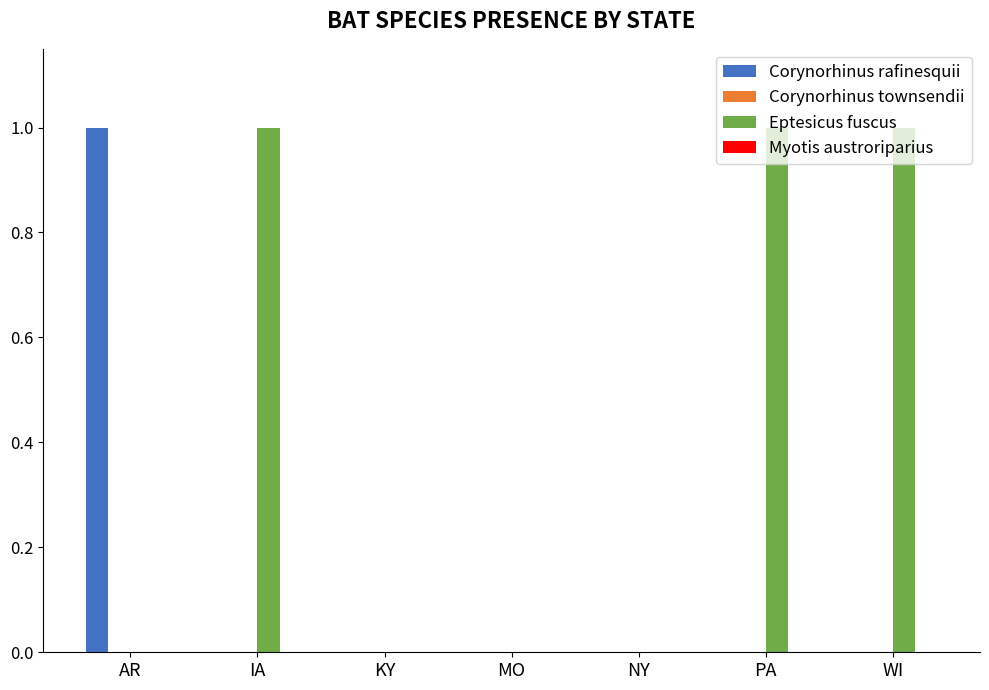

Which series has the largest total across all categories?

Eptesicus fuscus